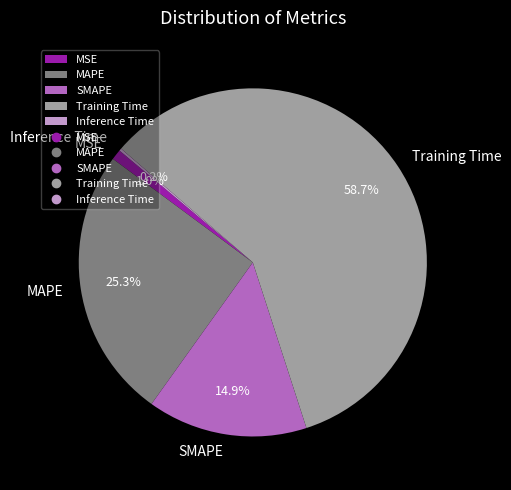

Which category has the biggest portion of the pie?

Training Time